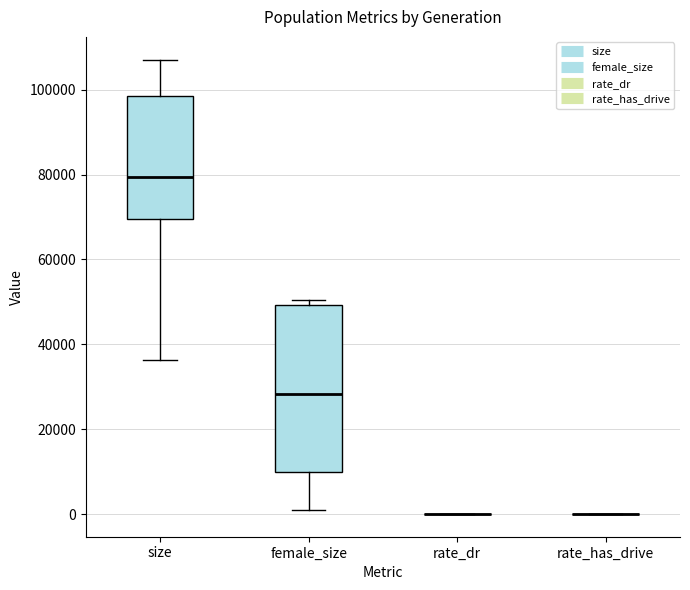

Reading left to right, transcribe this box plot: for each box, give where its median line is, the range the box spans, and where its two whiskers end, as read against the y-axis. The values are not printed on the chart, so give them approximately, as read against the axis.

size: median 80000, box 70000 to 98000, whiskers 36000 to 108000
female_size: median 28000, box 10000 to 50000, whiskers 0 to 50000 (just above the box's upper edge)
rate_dr: box collapsed to a line at 0, whiskers 0 to 0
rate_has_drive: box collapsed to a line at 0, whiskers 0 to 0